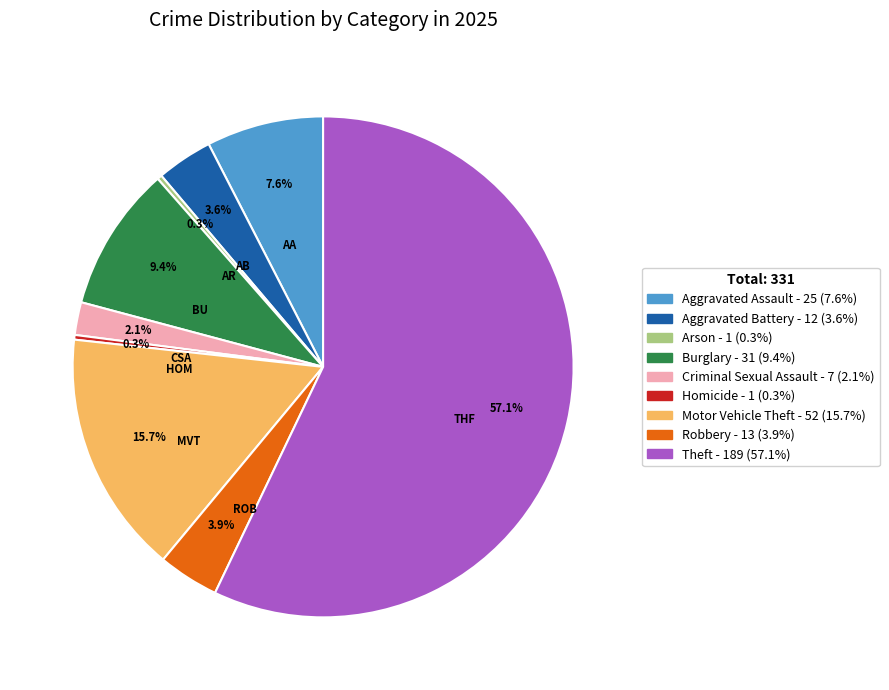

What portion of the pie excludes Aggravated Battery?

96.4%